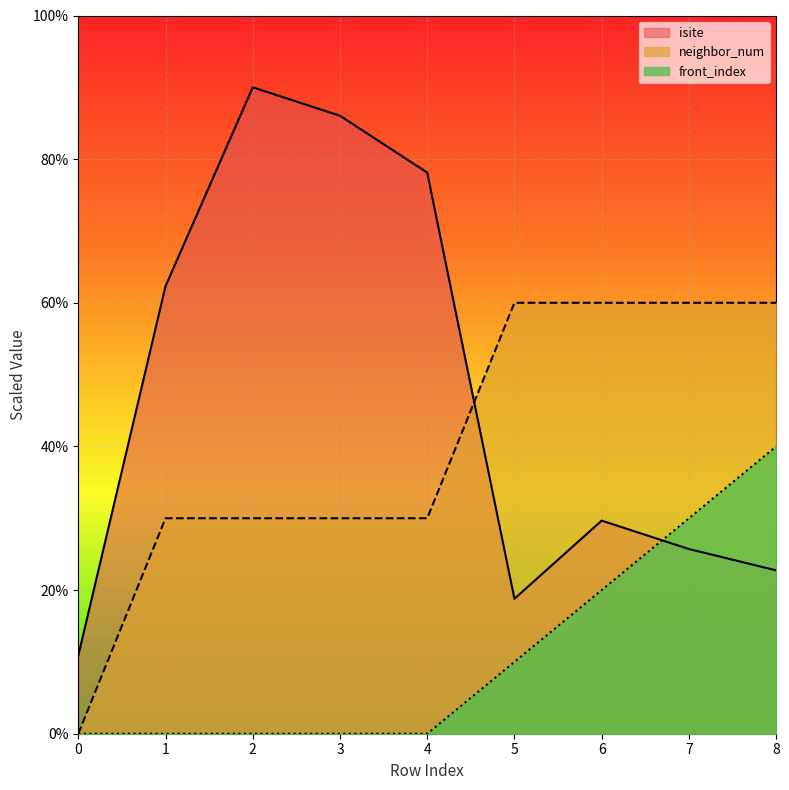

At which category is the sum across all series the highest?

8